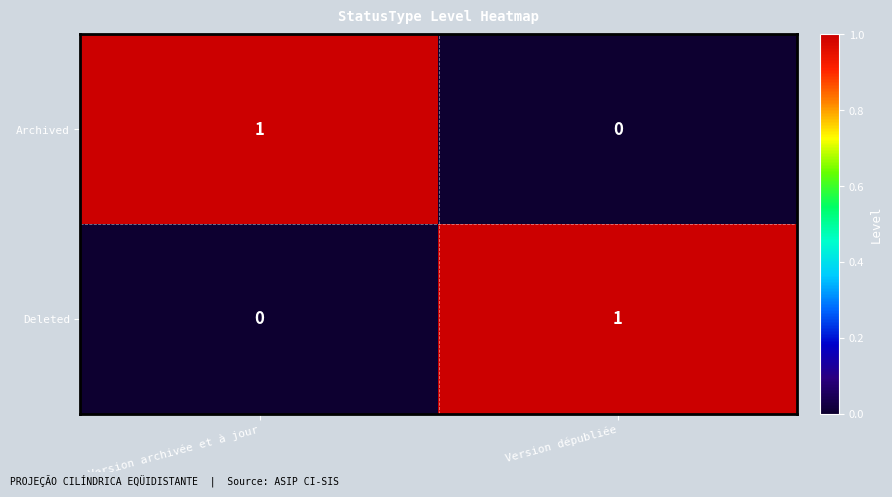

Reading right to left, what are all the values shown in this chart?

Archived: 0	1
Deleted: 1	0